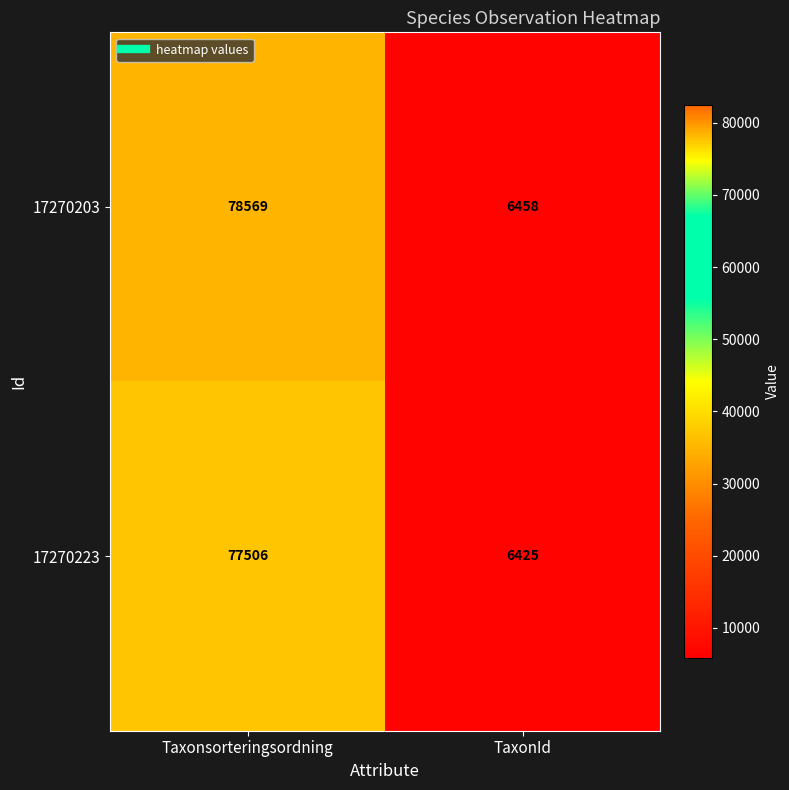

List the series in order of their overall mean, highest first.

17270203, 17270223